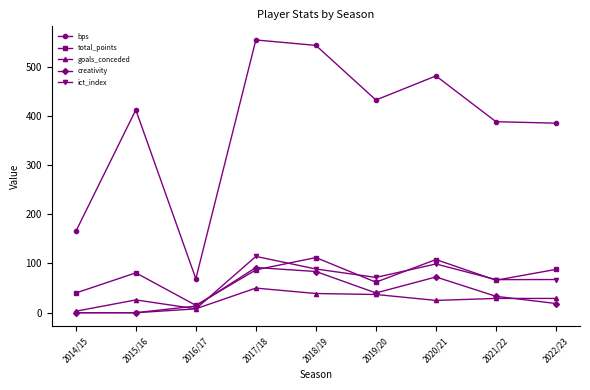

How many interior local peaks does the creativity series have?

2